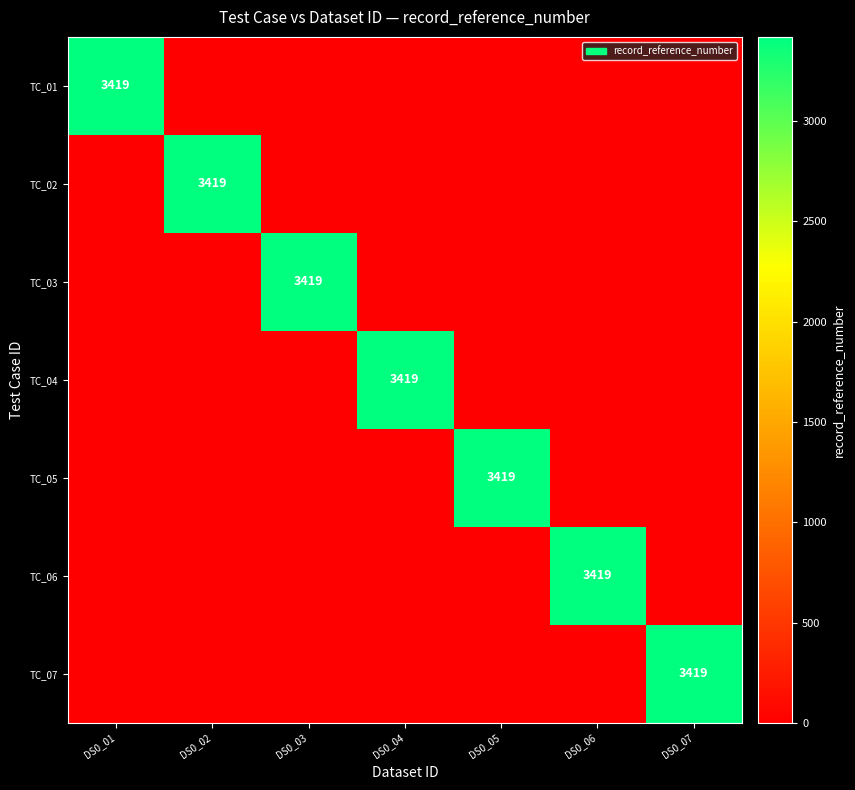

True or false: TC_04 has a value of 3419 at DS0_04.

True